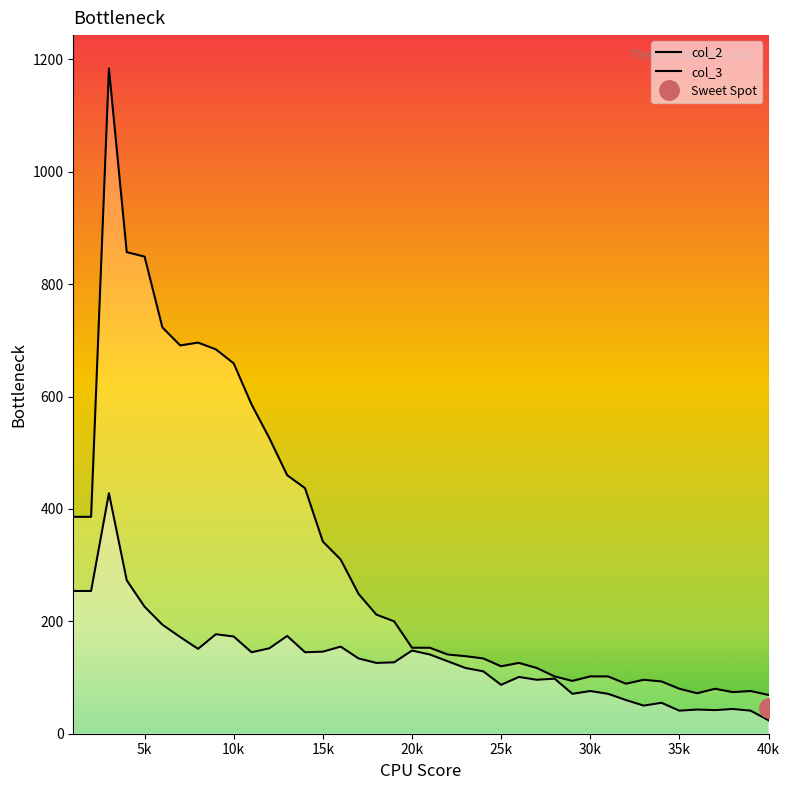

At which label does col_3 first exceed 129?

1